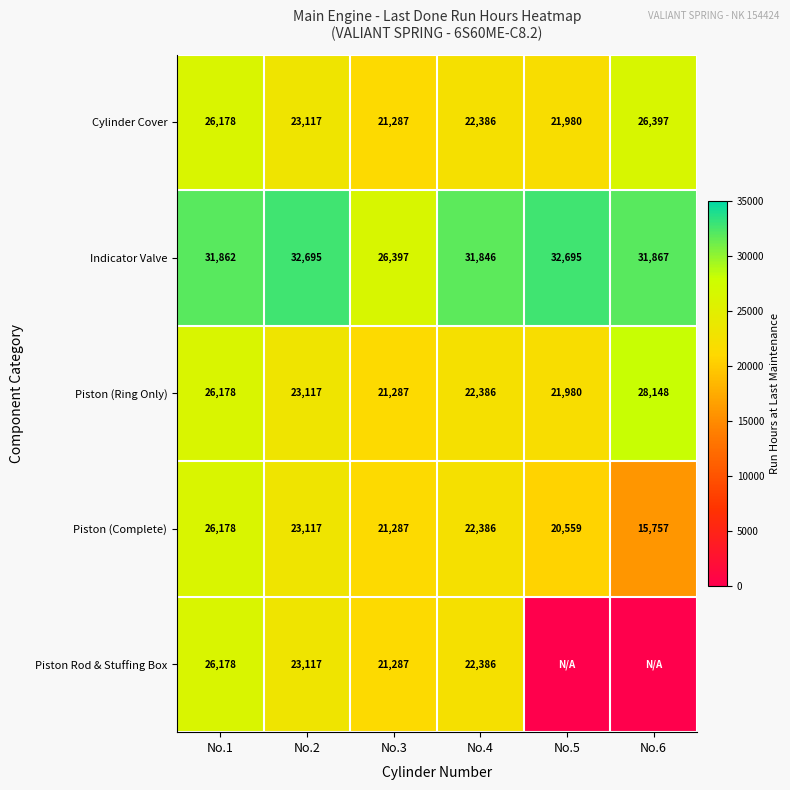

Is it true that Piston (Ring Only) equals 10596 at No.1?

False